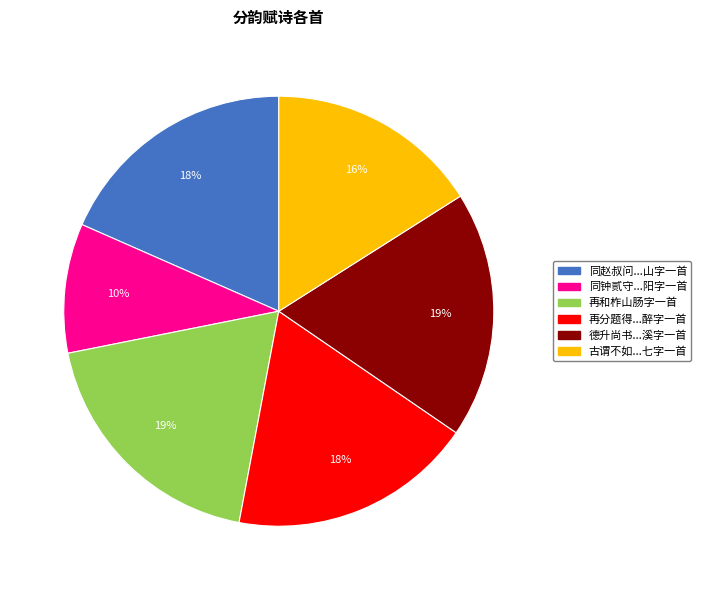

To the nearest percent, what is the average slice percentage?

17%